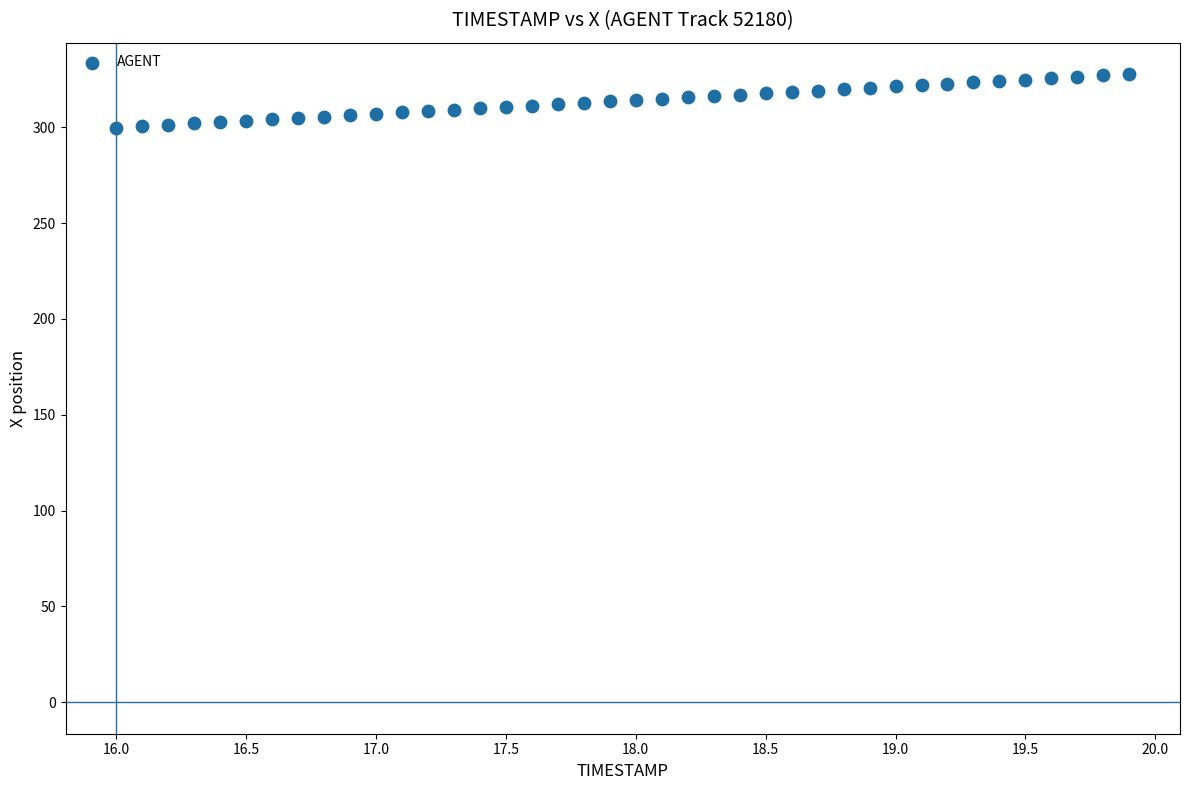

What is the range of Y values (max minus min)?

27.9